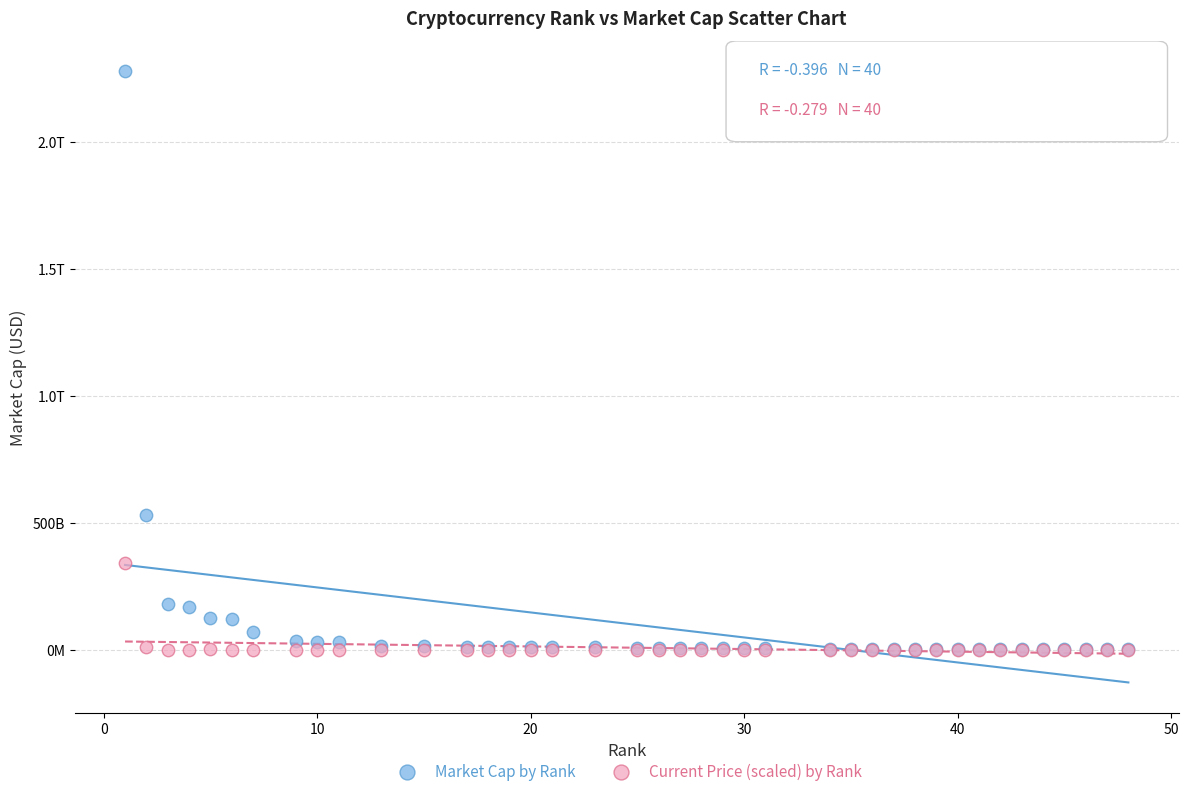

What are all the series names shown in the legend?

Market Cap by Rank, Current Price (scaled) by Rank